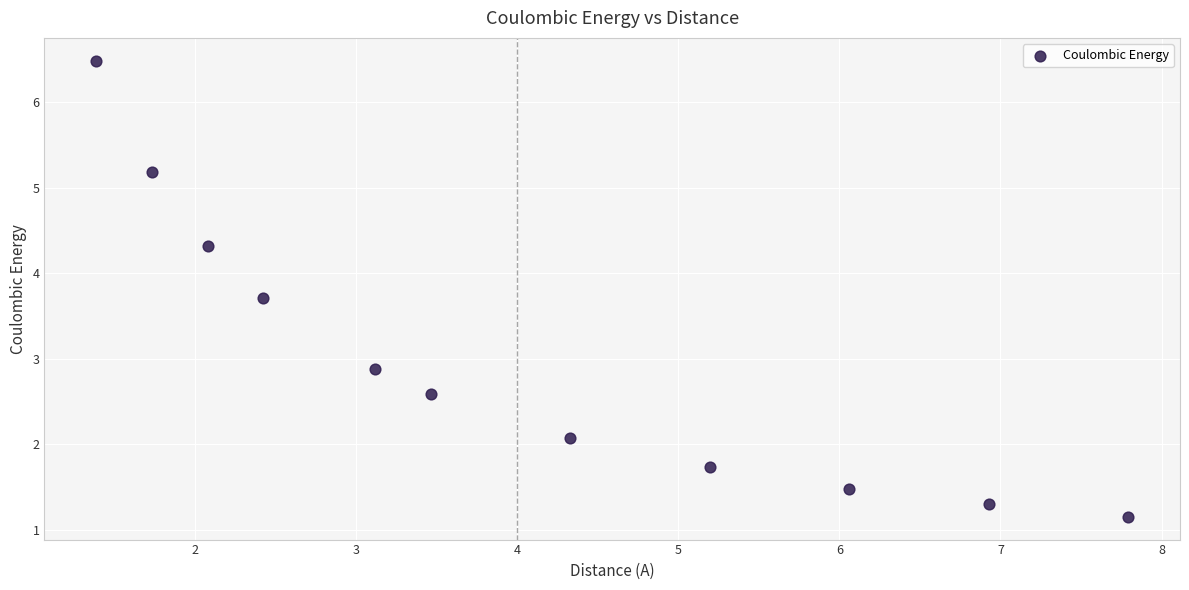

What Y value in the scatter plot is closest to 3?

2.9